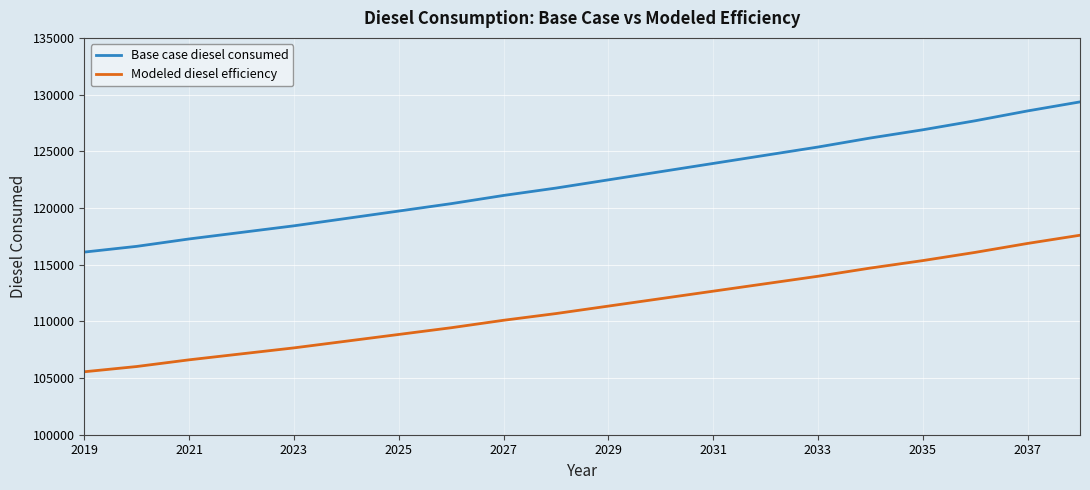

What is the highest value of the Modeled diesel efficiency series?

117595.2